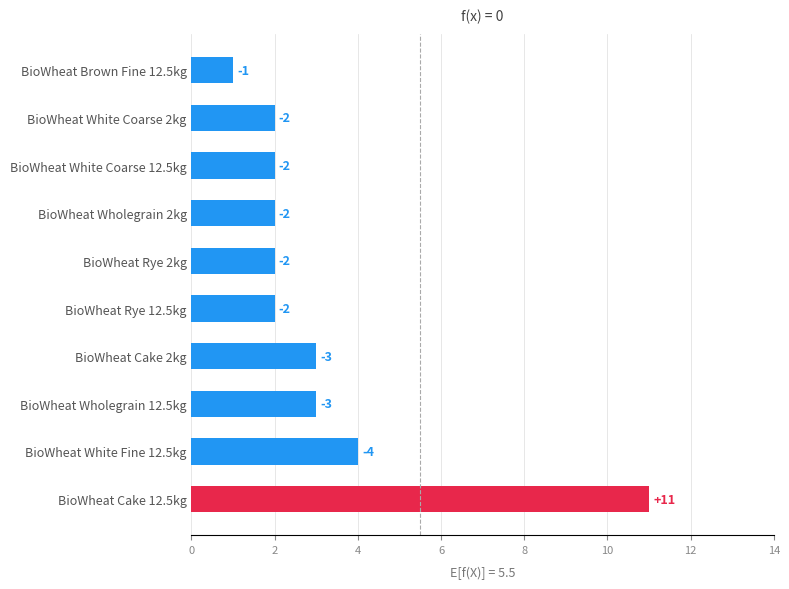

How many bars are there in total?

10